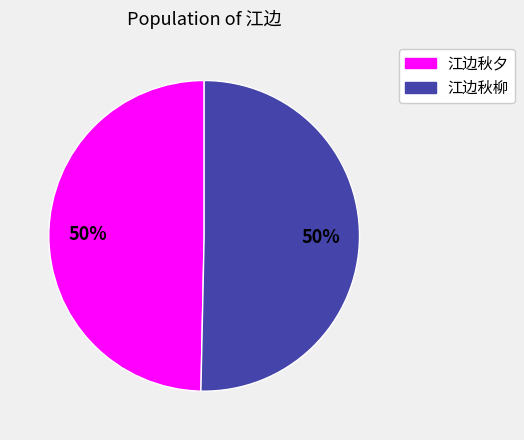

The 江边秋夕 slice represents 54% of the pie. True or false?

False